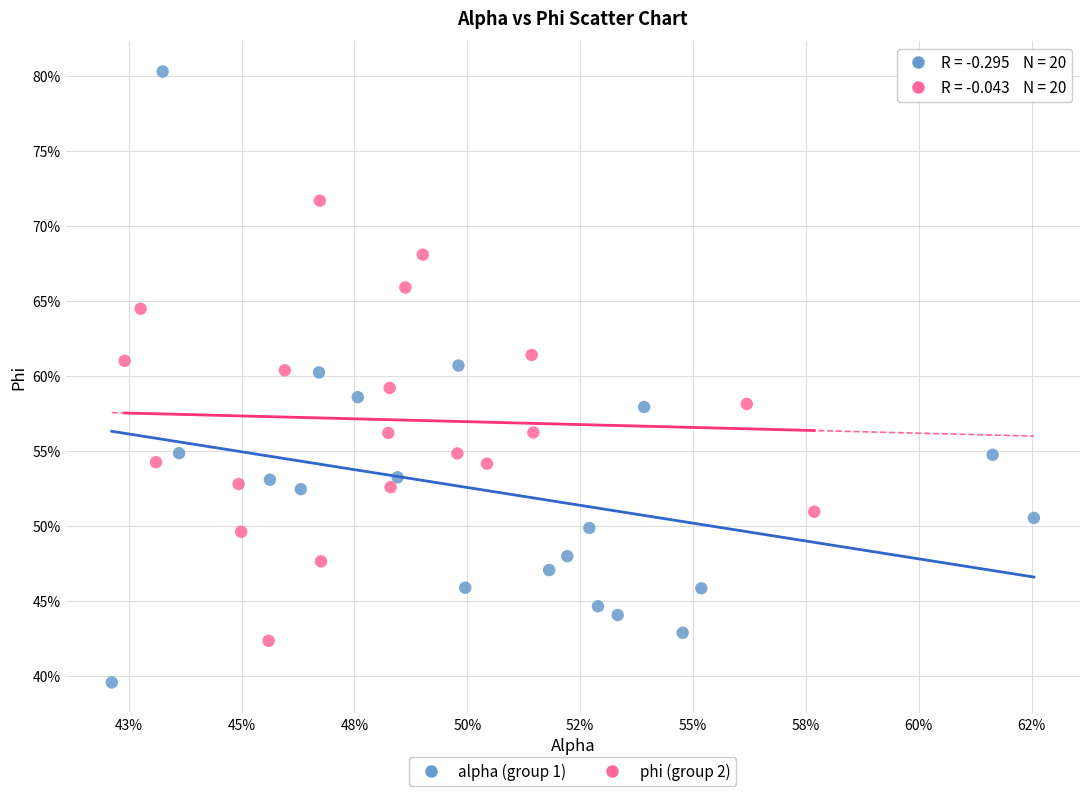

What are all the series names shown in the legend?

alpha (group 1), phi (group 2)